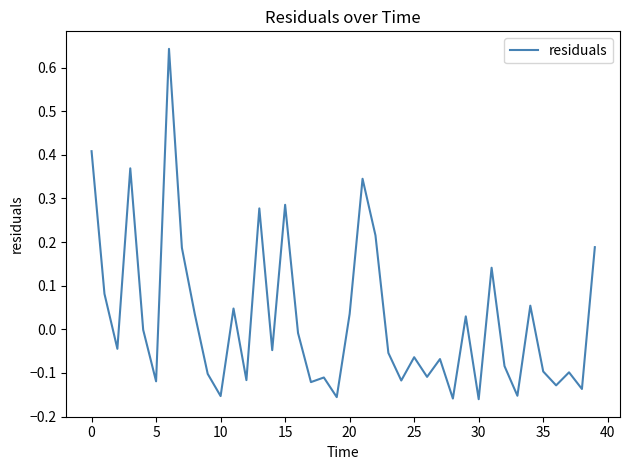

Is this an area chart (filled region under the line)?

No